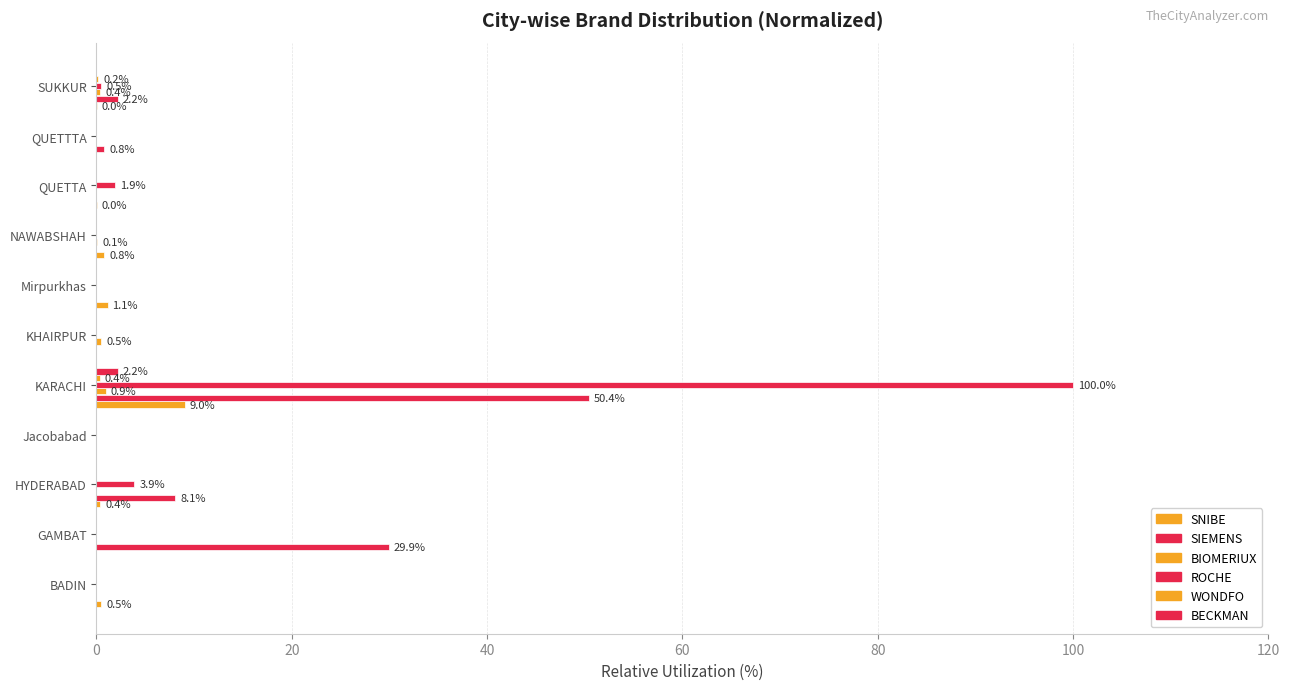

Which series has the largest total across all categories?

ROCHE